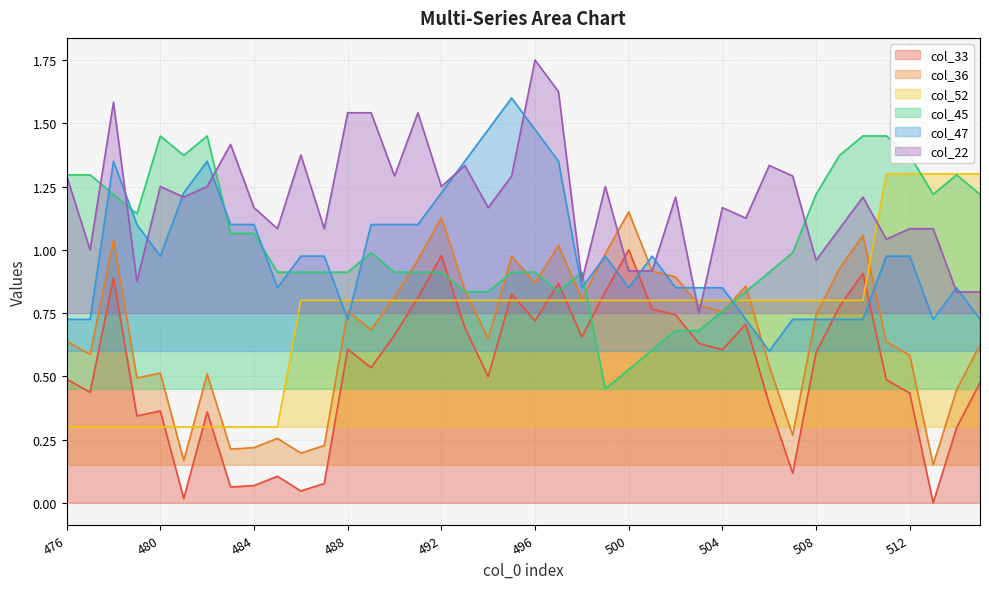

Where is col_52 nearest to the value 0?

476